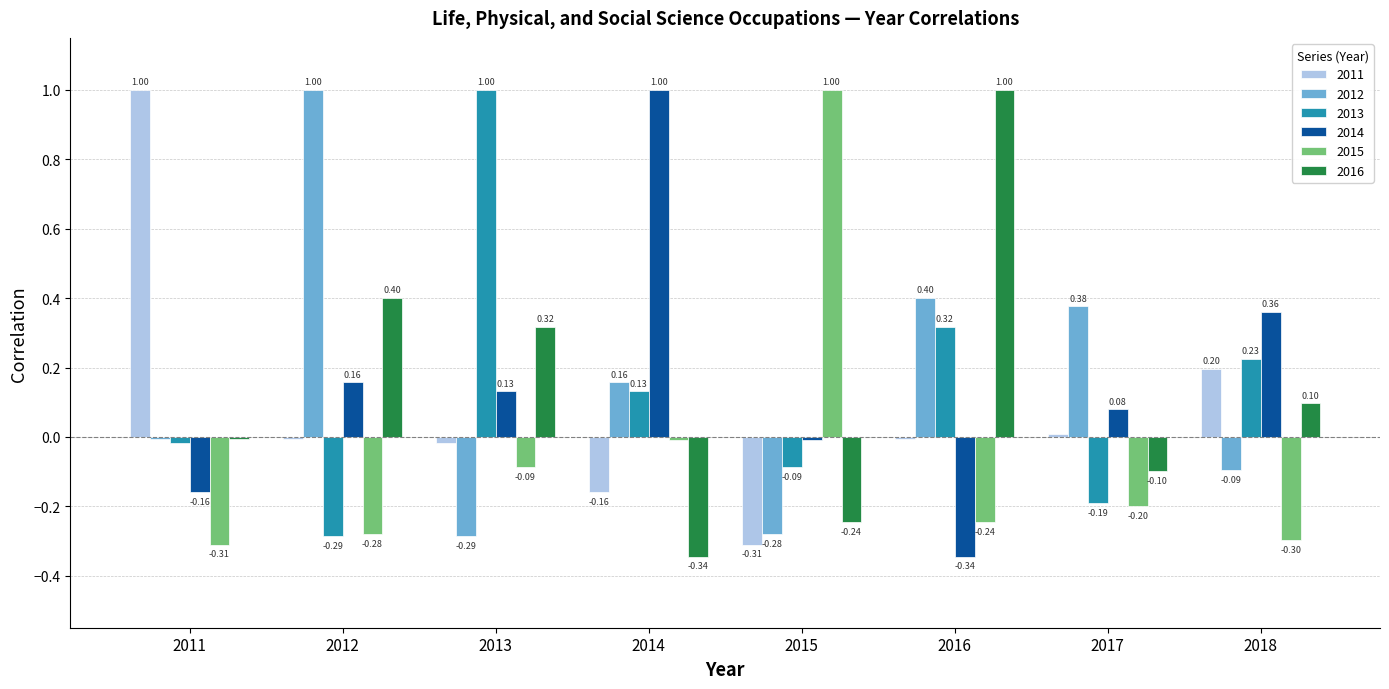

Between 2014 and 2018, which series saw the biggest shift?

2014